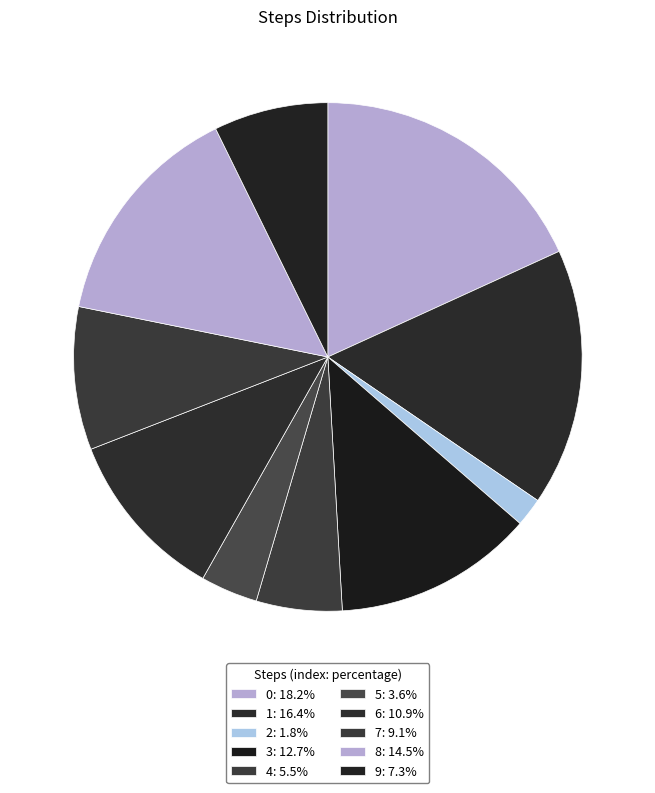

To the nearest percent, what is the combined percentage of 1 and 2?

18%